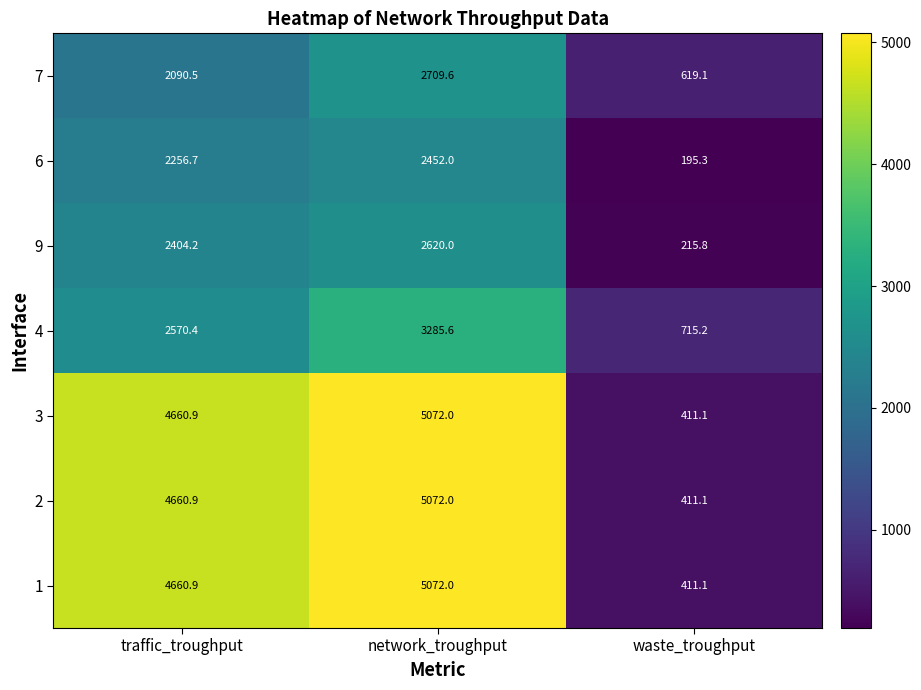

What value does the 6 series have at traffic_troughput?

2256.7